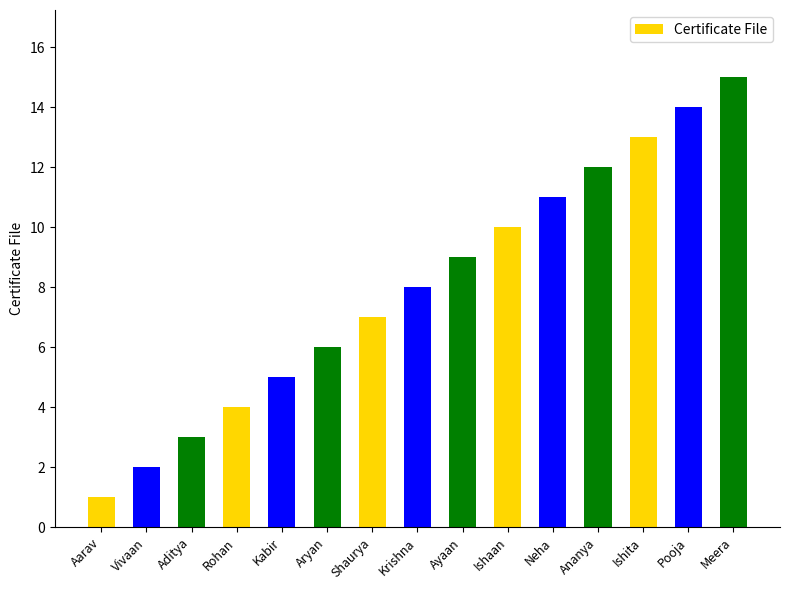

Which has a higher value, Neha or Ishita?

Ishita